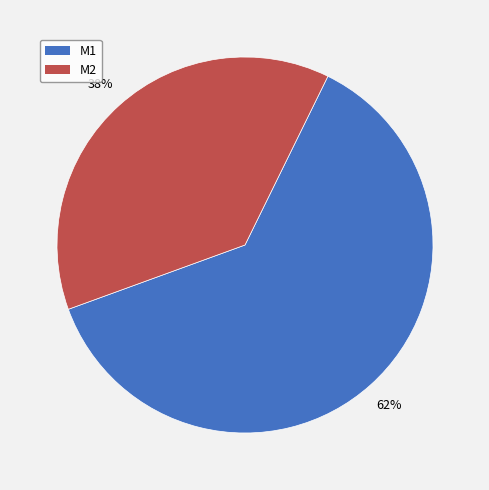

To the nearest percent, what is the combined percentage of M1 and M2?

100%